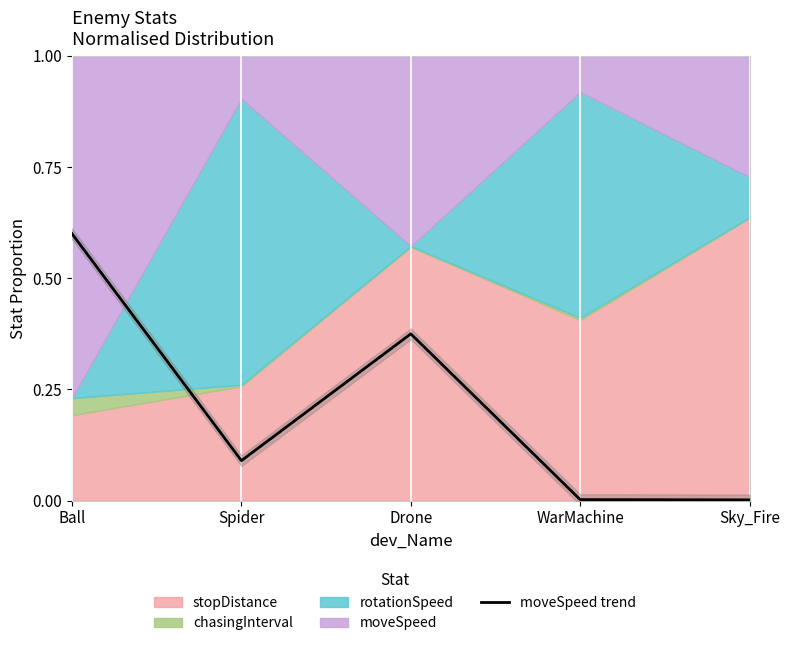

How many interior local valleys (lower than both neighbors) does the data have?

1